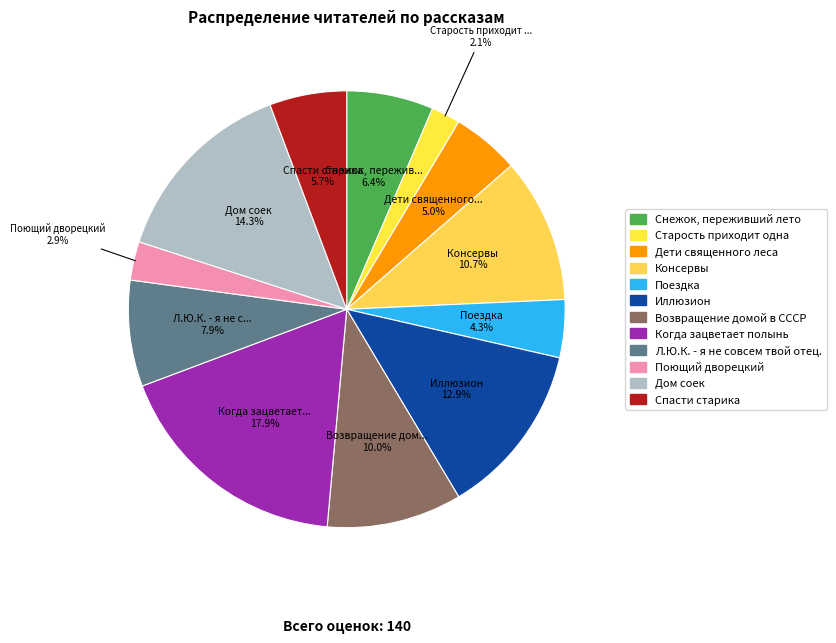

How many slices are in this pie chart?

12